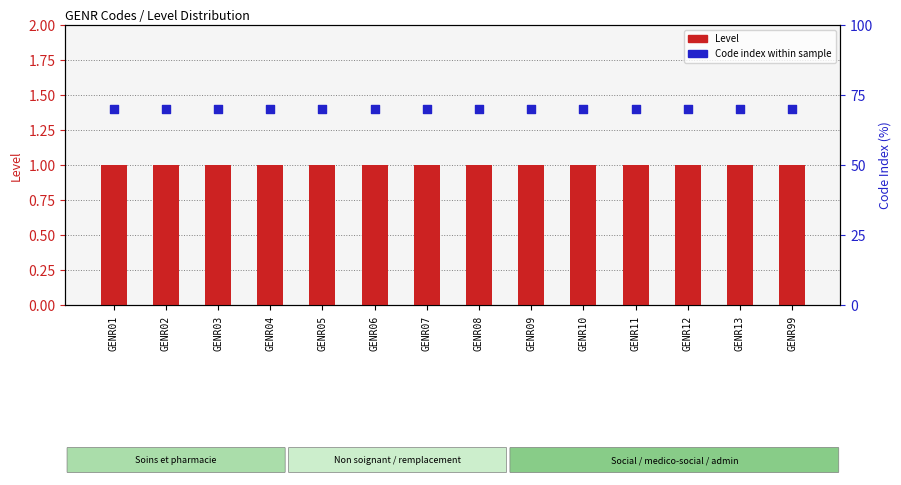

At which category is the sum across all series the highest?

GENR01